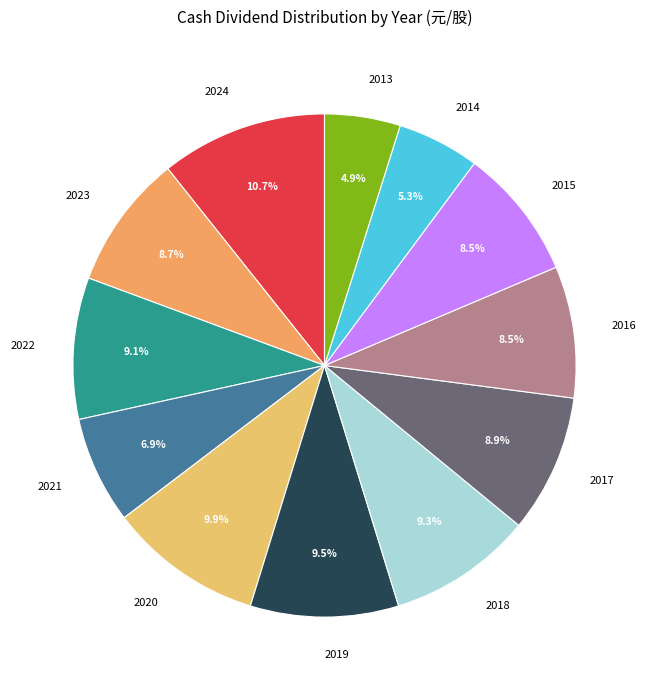

Is 2017 the majority of the pie?

No